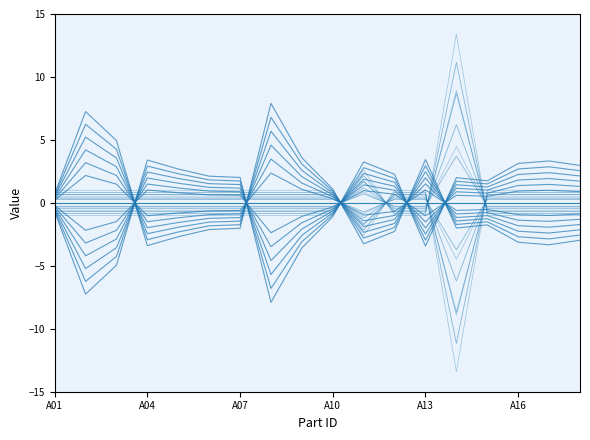

What value does the $ / Device series have at A18?

-1.3